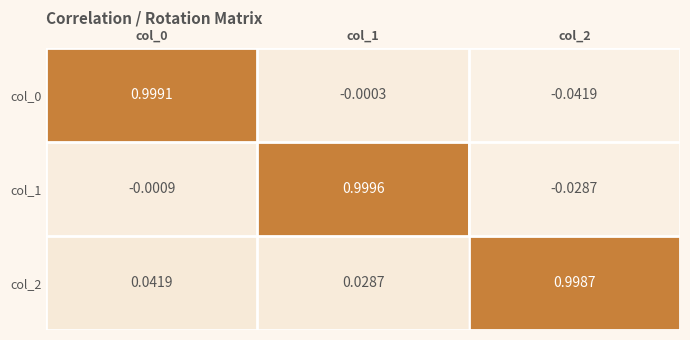

Which series changed the most between col_1 and col_2?

col_1